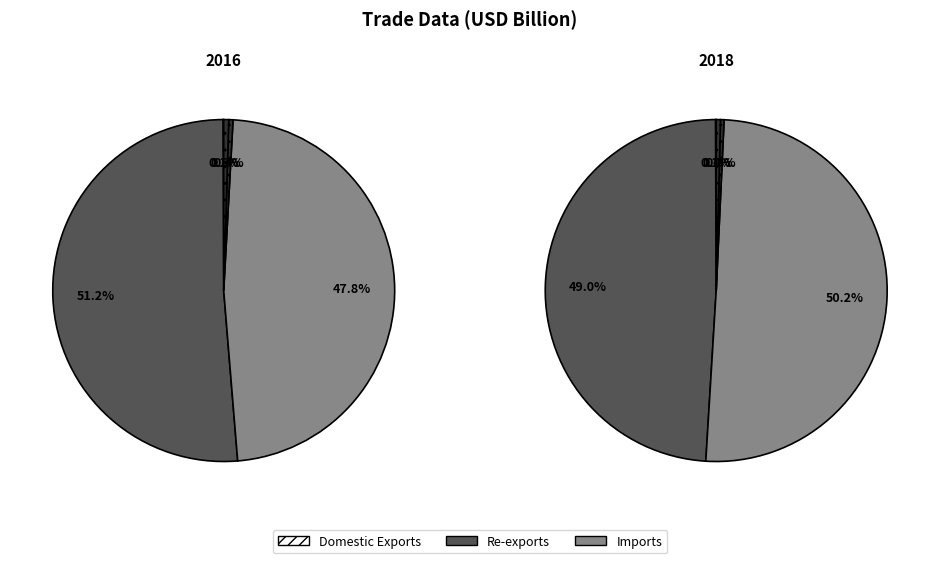

To the nearest percent, what percentage of the pie is Re-exports?

49%